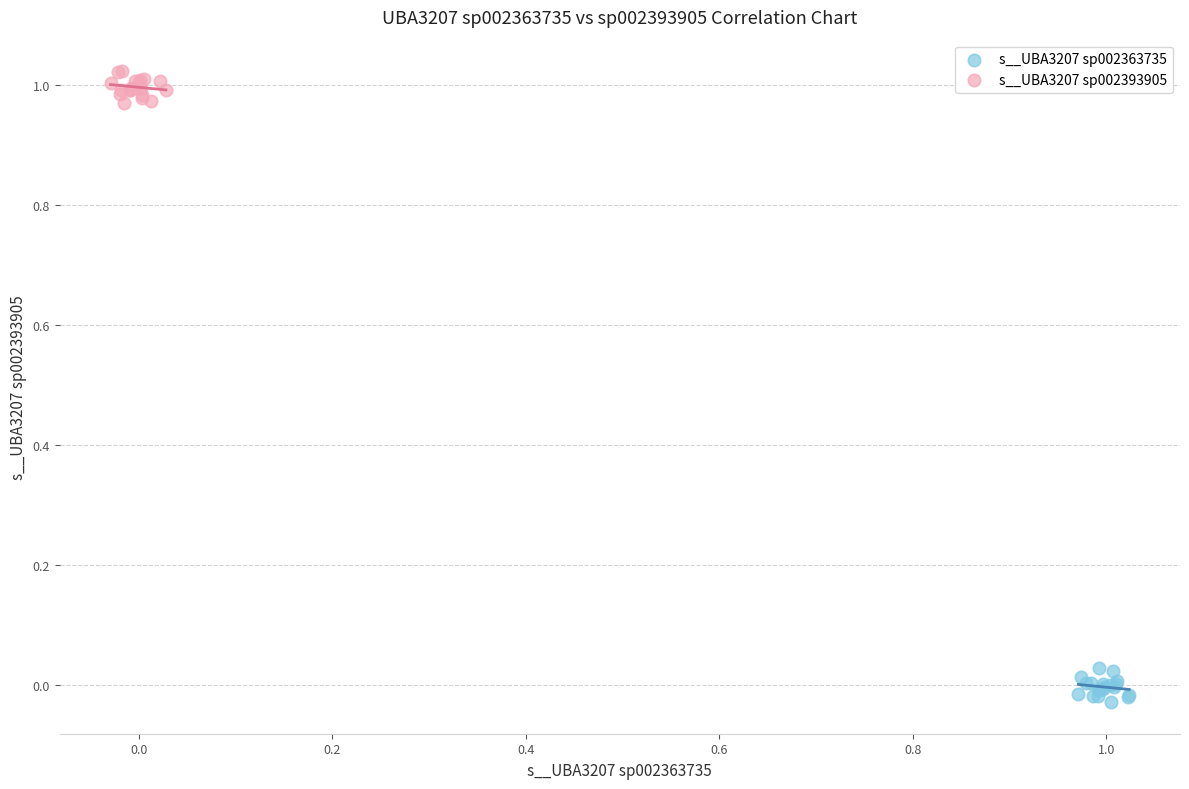

Which series contains the lowest Y value?

s__UBA3207 sp002363735